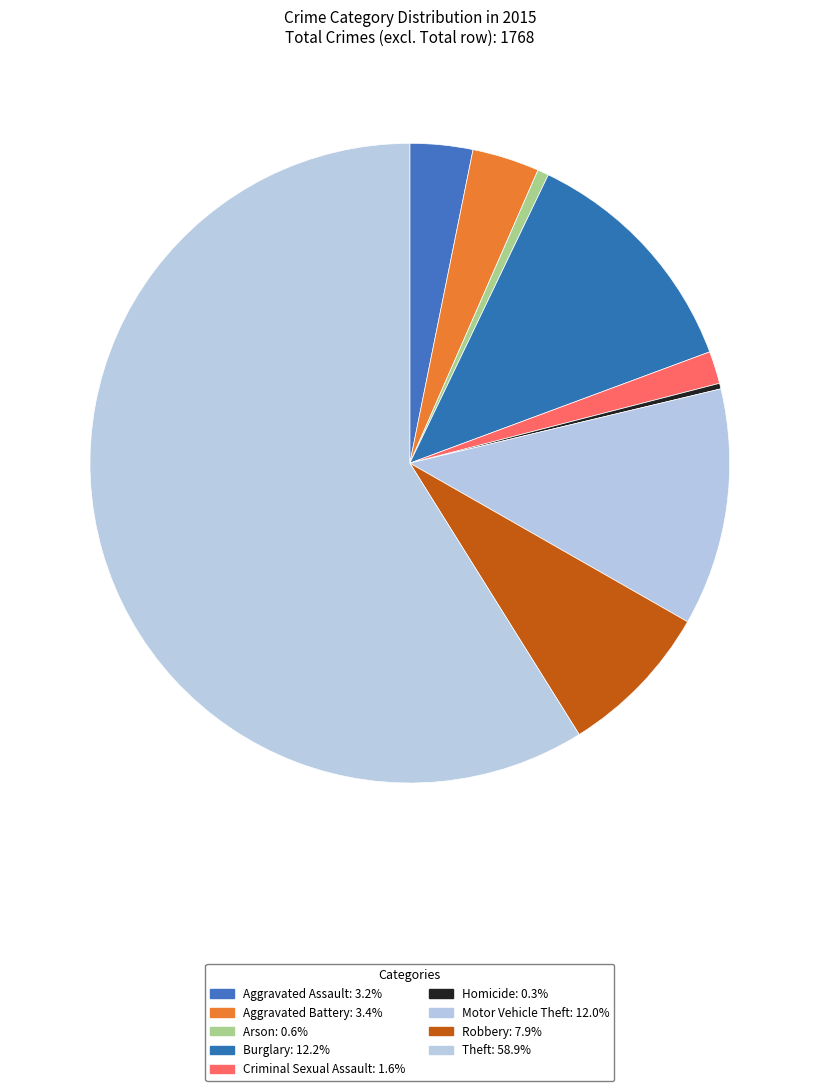

How many slices are in this pie chart?

9